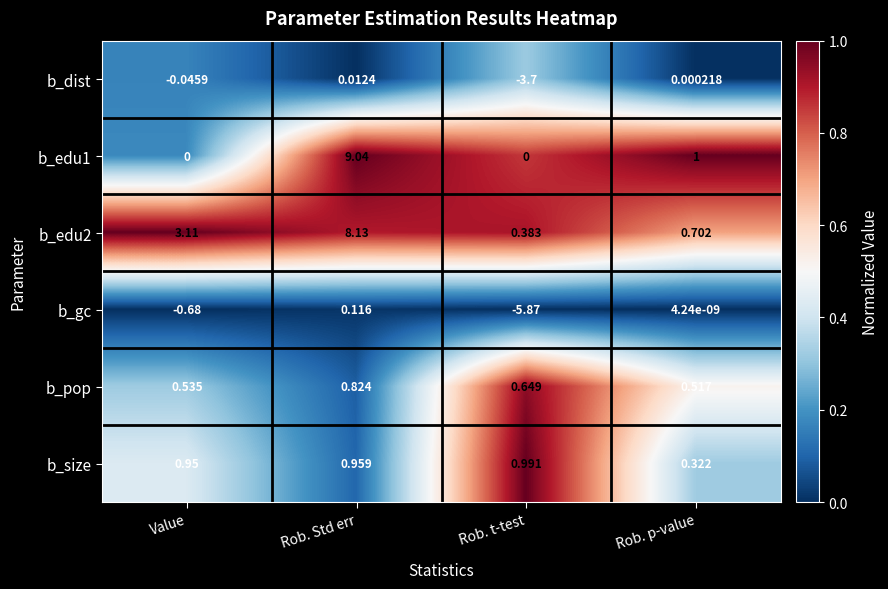

At which category is the sum across all series the highest?

Rob. Std err